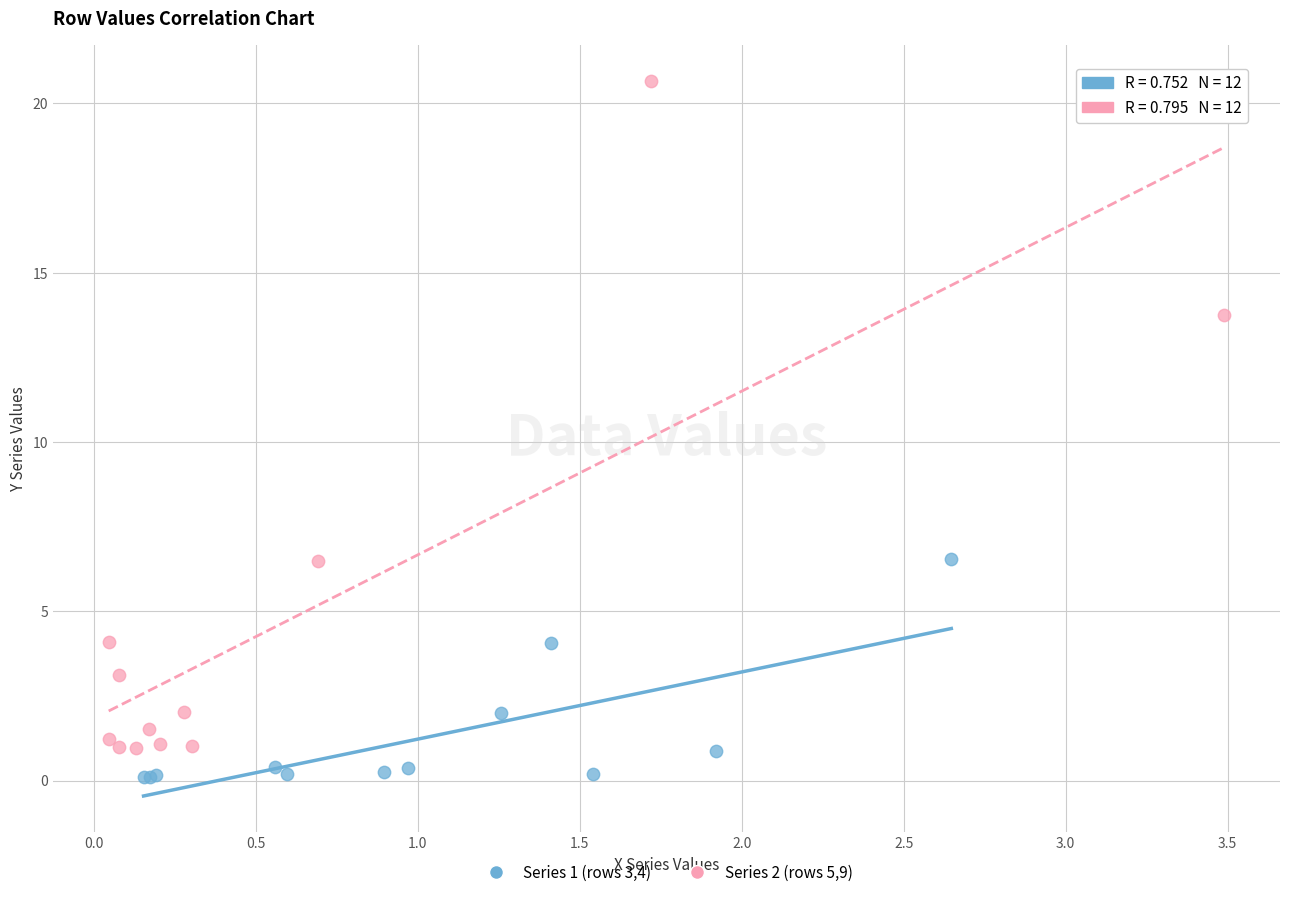

Which series reaches the maximum Y coordinate?

Series 2 (rows 5,9)